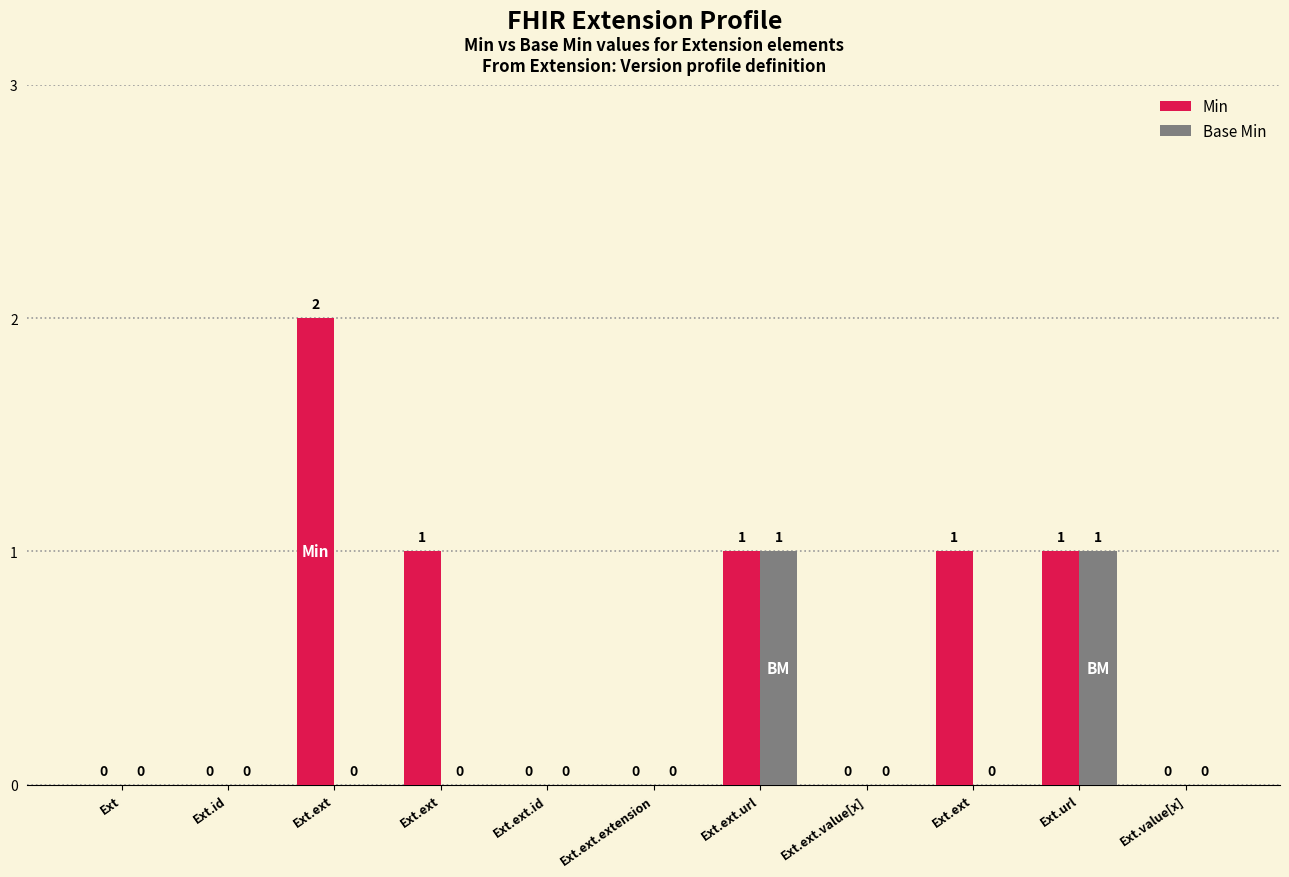

Reading right to left, transcribe all the data shown in this chart.

Min: Ext.value[x]=0	Ext.url=1	Ext.ext=1	Ext.ext.value[x]=0	Ext.ext.url=1	Ext.ext.extension=0	Ext.ext.id=0	Ext.ext=1	Ext.ext=2	Ext.id=0	Ext=0
Base Min: Ext.value[x]=0	Ext.url=1	Ext.ext=0	Ext.ext.value[x]=0	Ext.ext.url=1	Ext.ext.extension=0	Ext.ext.id=0	Ext.ext=0	Ext.ext=0	Ext.id=0	Ext=0